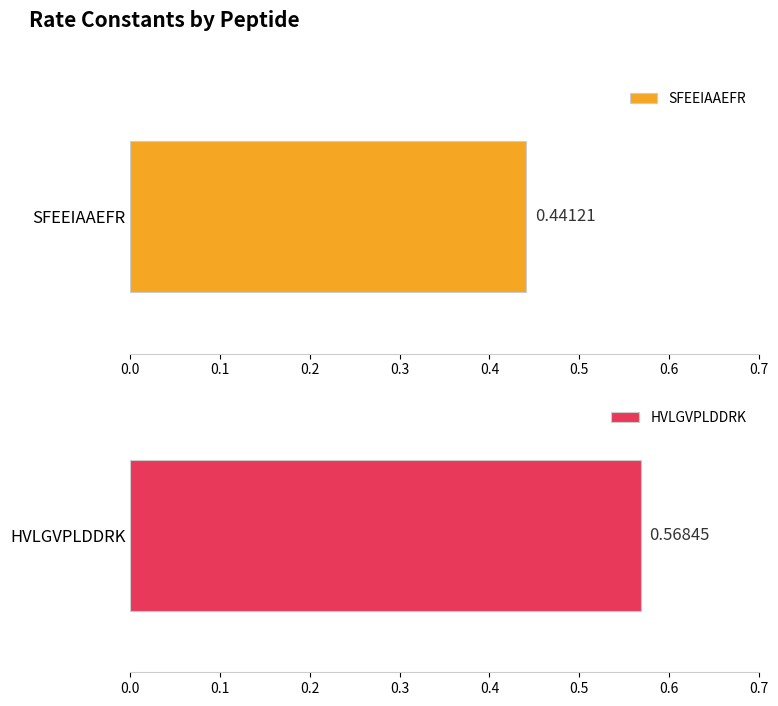

What is the change in value from SFEEIAAEFR to HVLGVPLDDRK?

+0.1